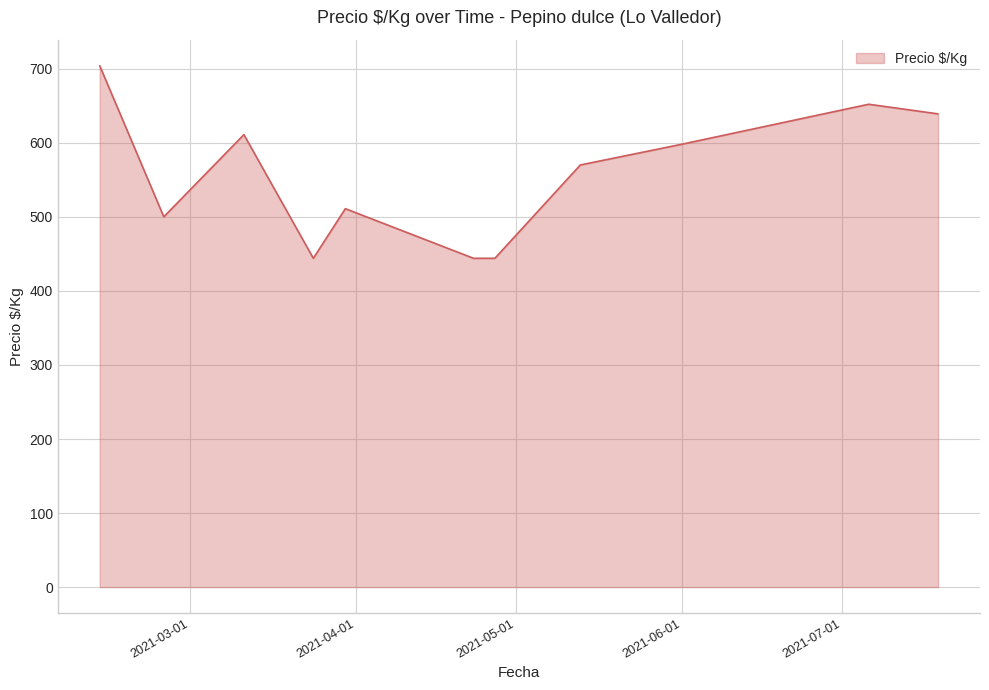

What is the difference between the second highest and second lowest values?

208